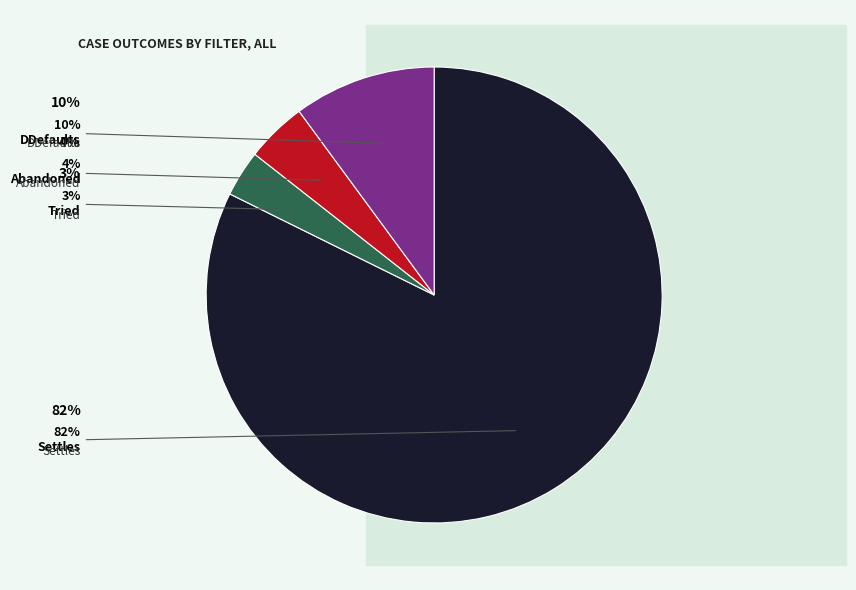

Count the number of slices in the pie.

4